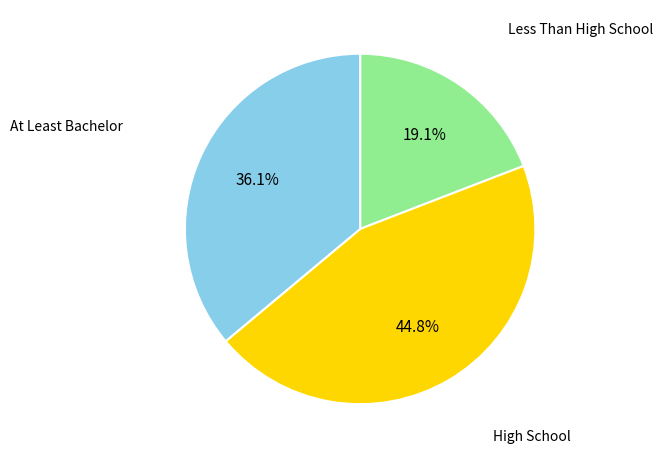

Is there a majority slice in this chart?

No